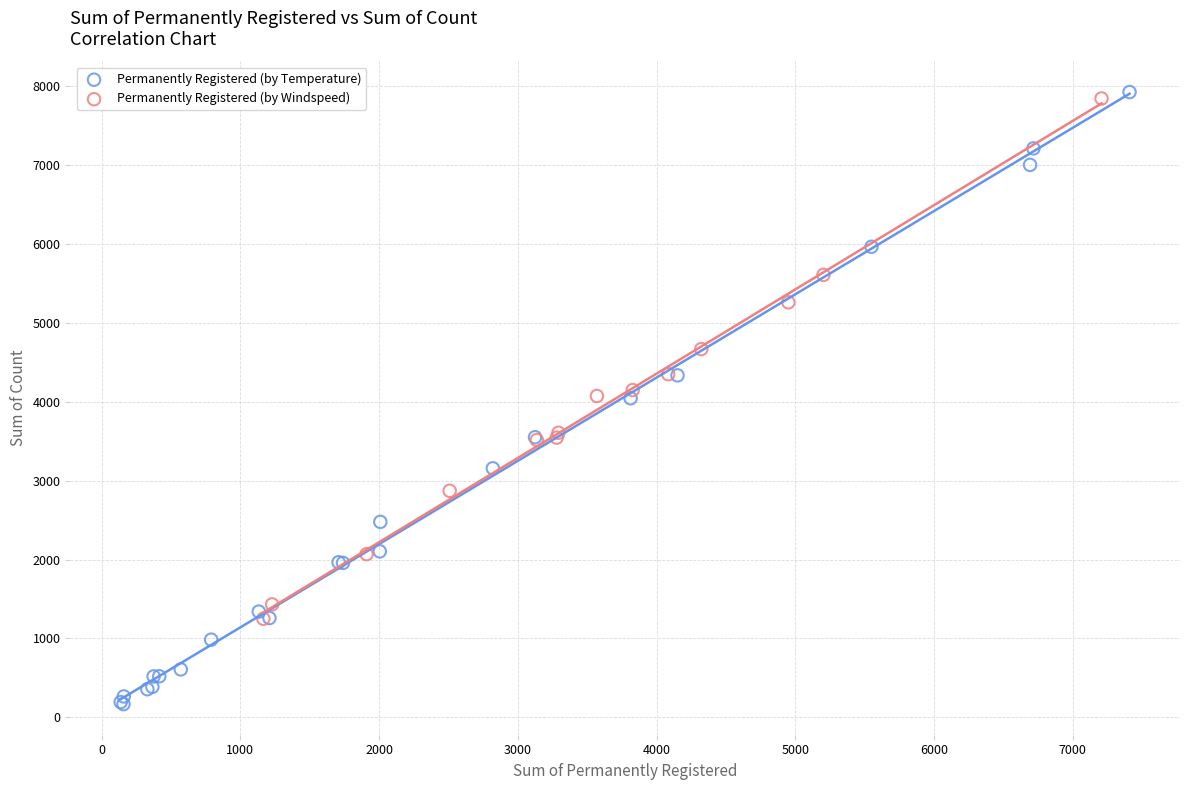

Which series contains the lowest Y value?

Permanently Registered (by Temperature)